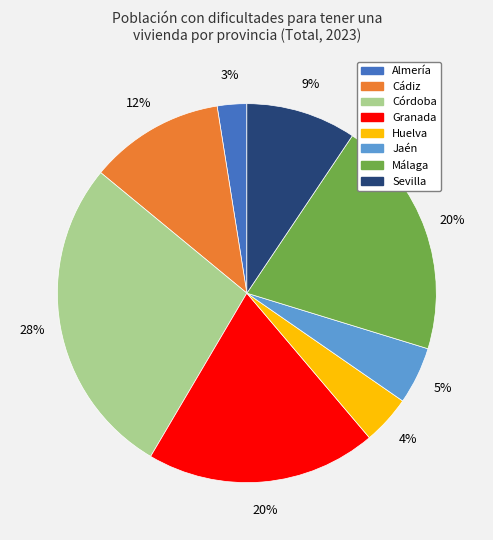

How many slices are in this pie chart?

8